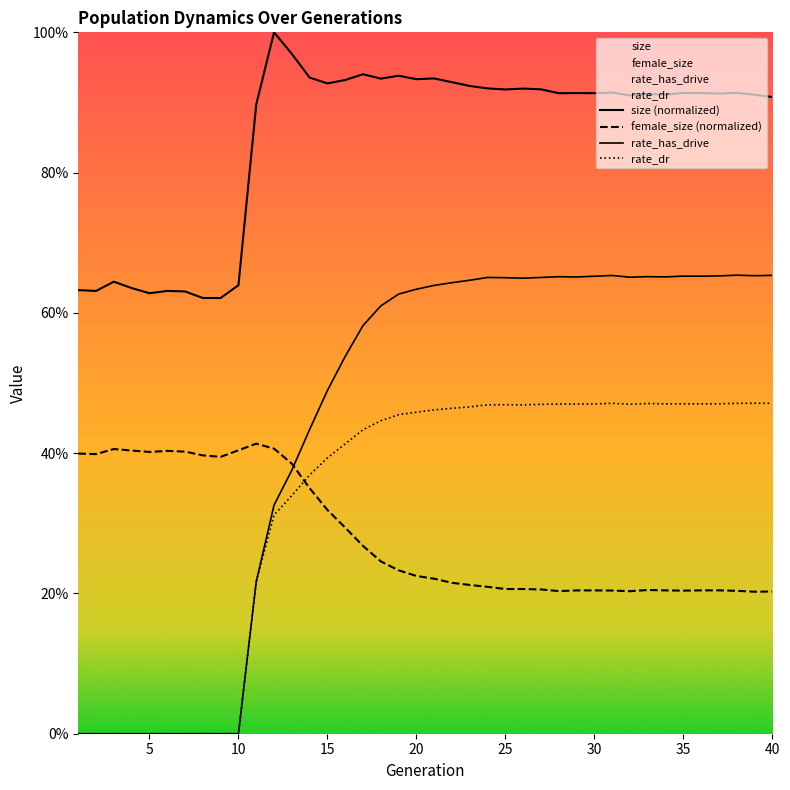

Rank the series by their maximum value, from lowest to highest.

female_size (normalized), rate_dr, rate_has_drive, size (normalized)